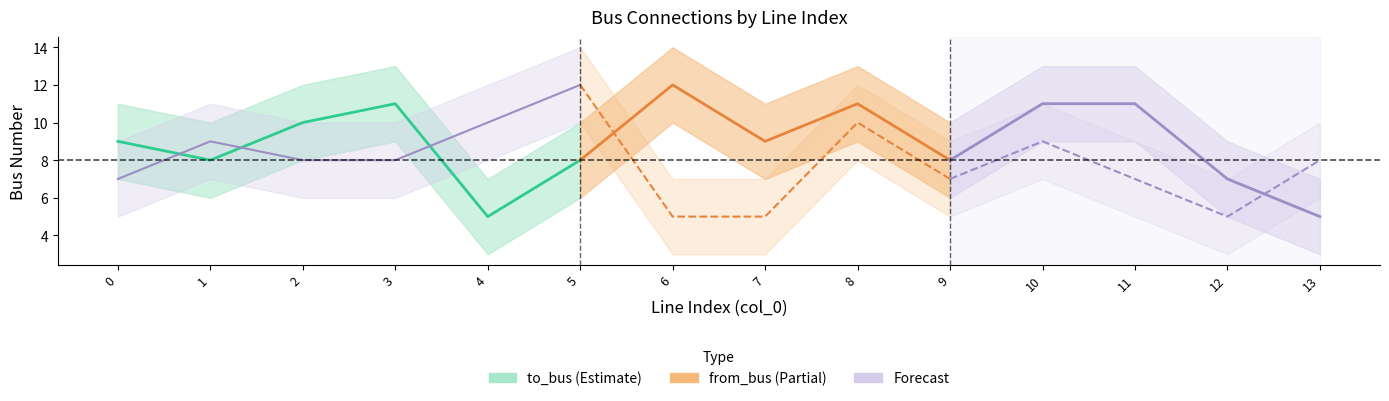

How many values in the to_bus series are below 9?

6